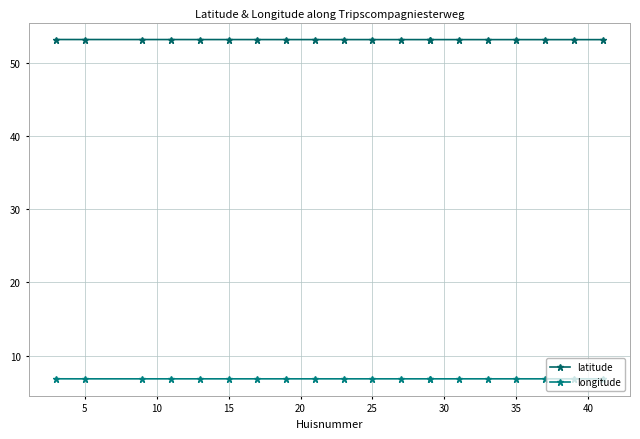

What is the sum of all latitude values?

1062.9